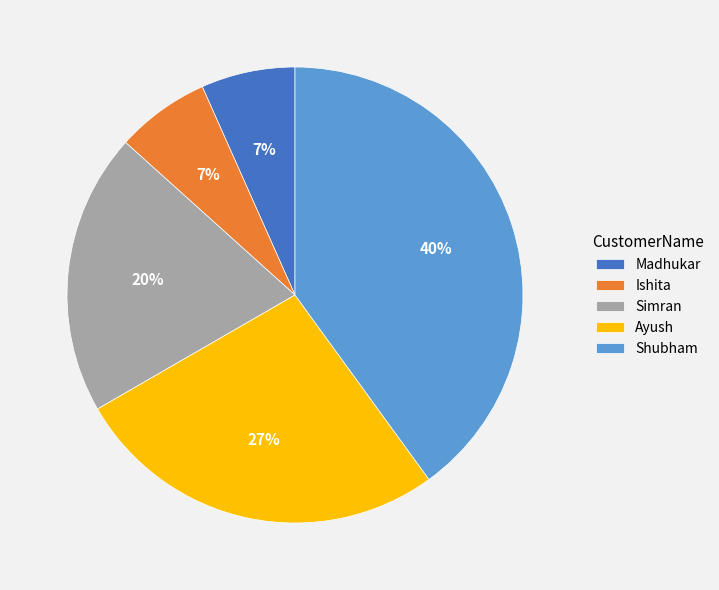

What is the largest slice in the pie chart?

Shubham